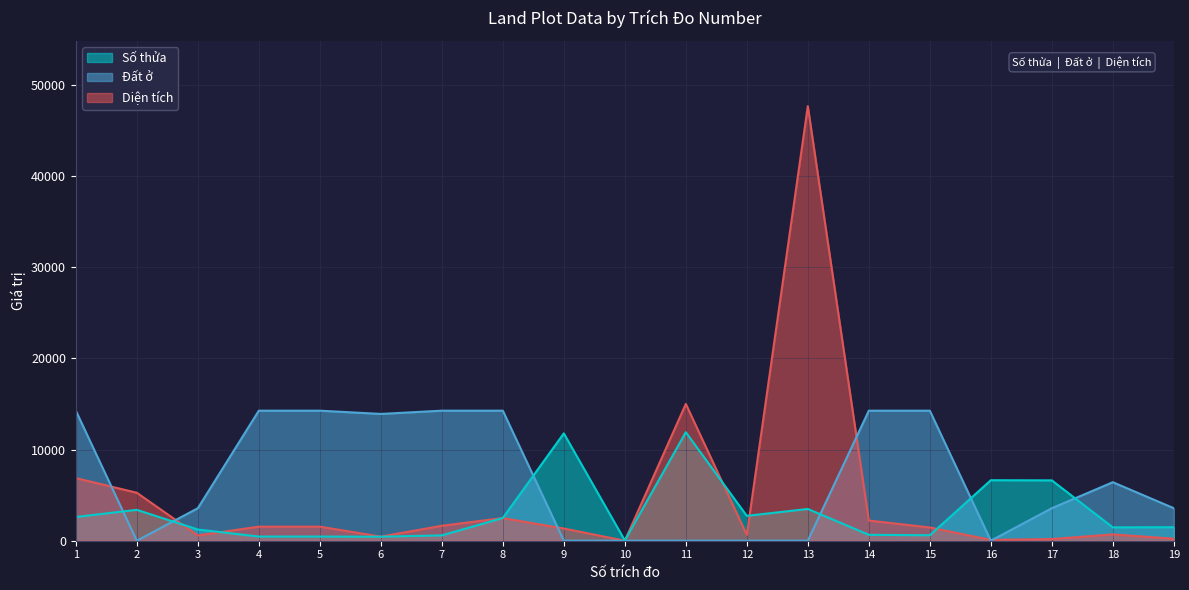

How many distinct data groups are displayed?

3